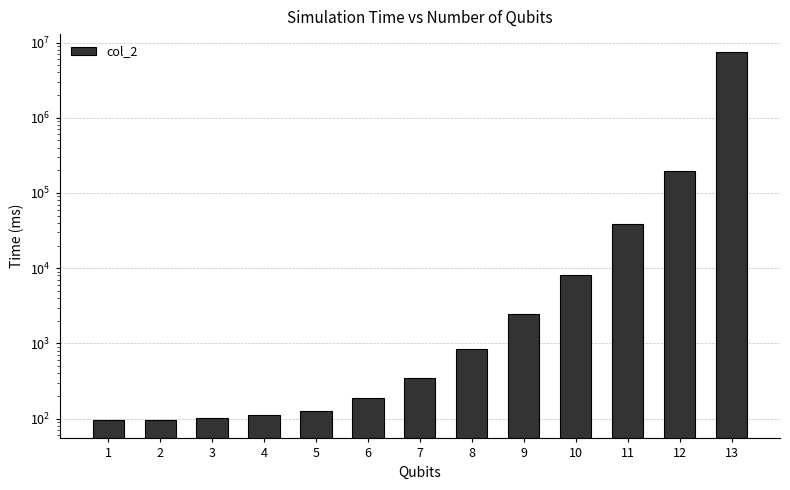

Between 6 and 11, which is larger?

11